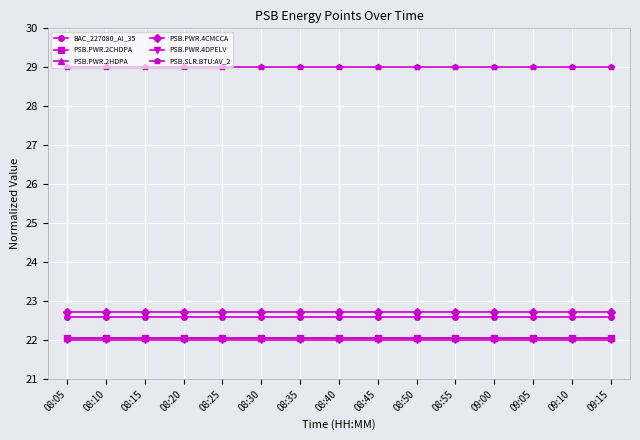

What is the greatest value displayed?

29.0